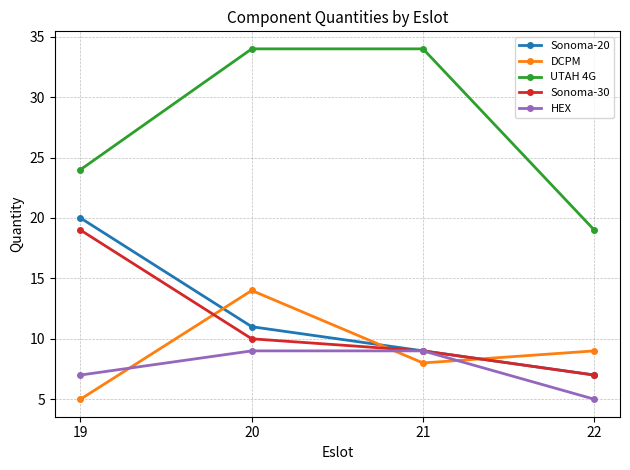

The value of HEX at 22 is 5. True or false?

True